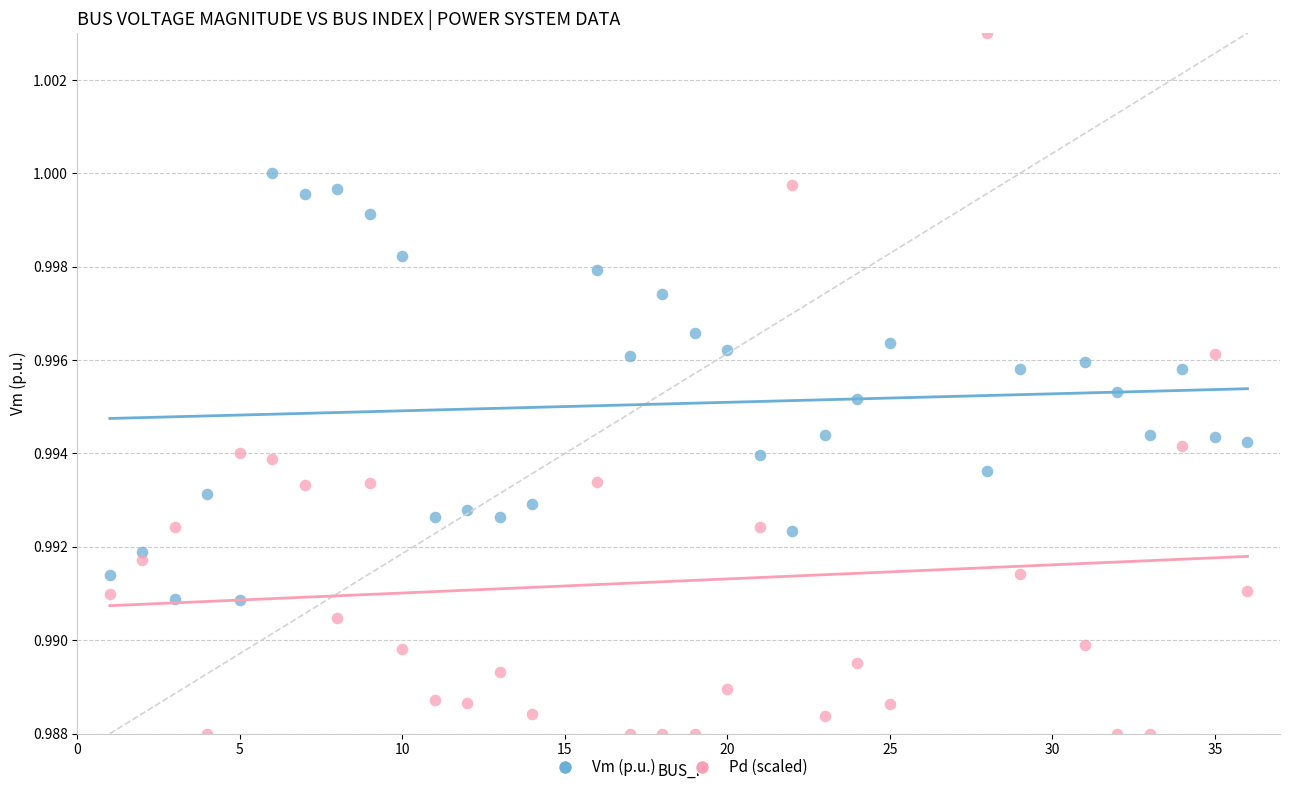

Which series has the largest Y range (max minus min)?

Pd (scaled)